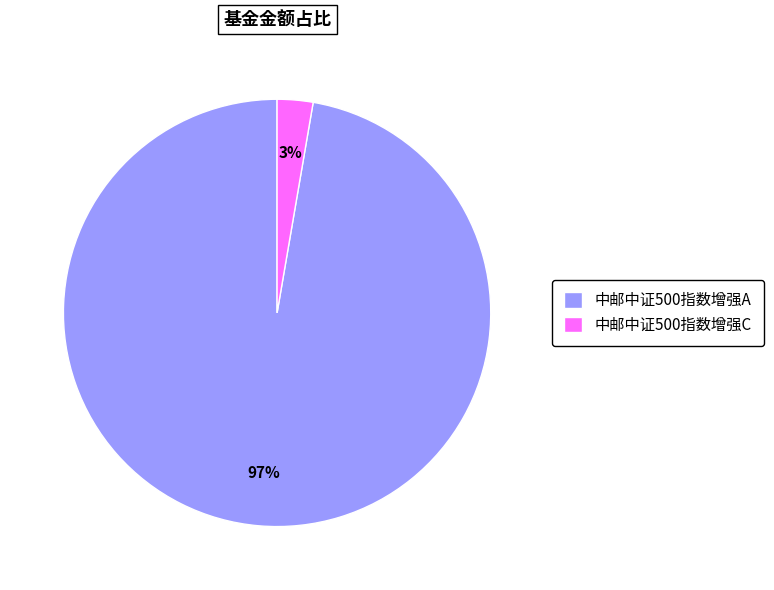

Is 中邮中证500指数增强C the majority of the pie?

No